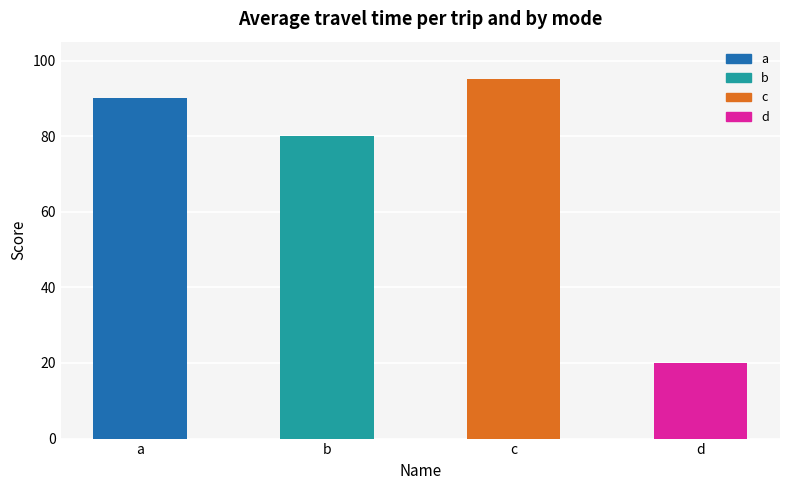

The value at a is 90. True or false?

True